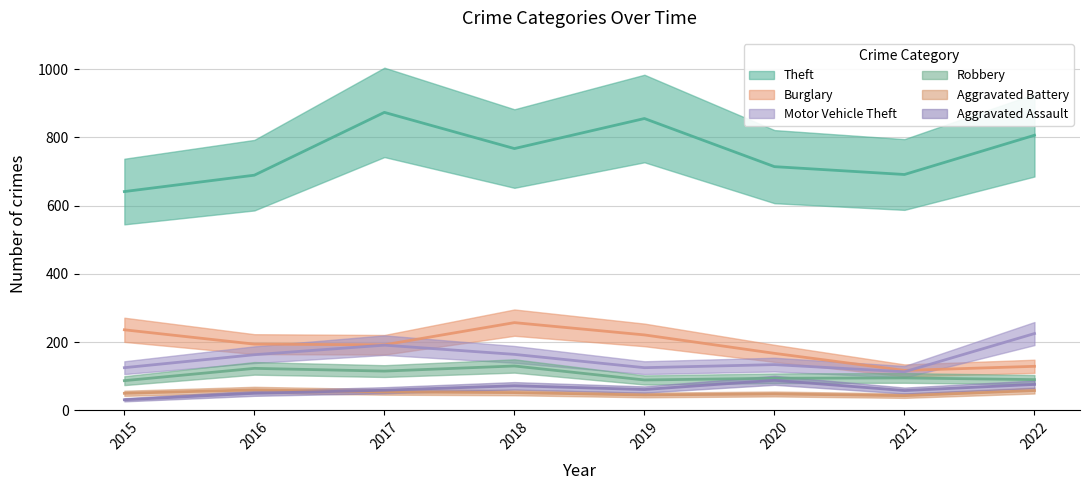

What is the difference between the second highest and minimum values in the Motor Vehicle Theft series?

78